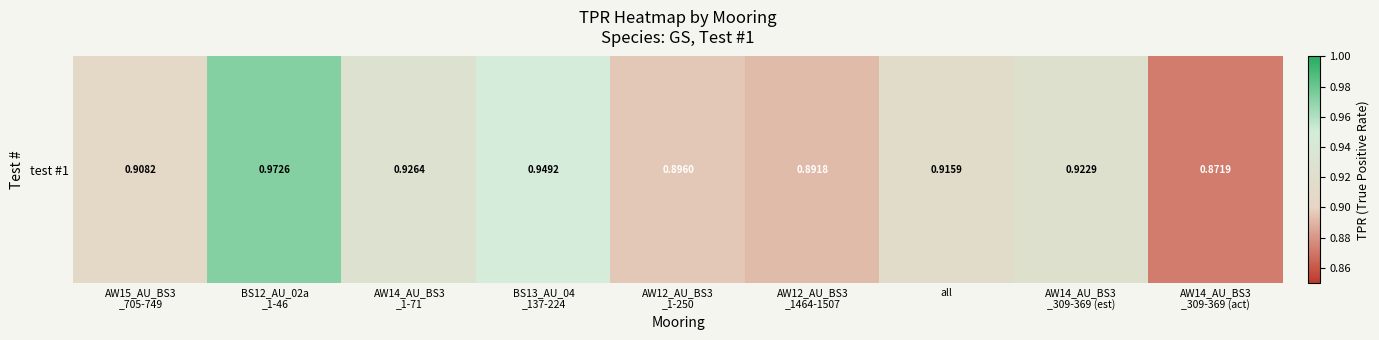

Is it true that the value at AW14_AU_BS3
_309-369 (est) is 0.6?

False